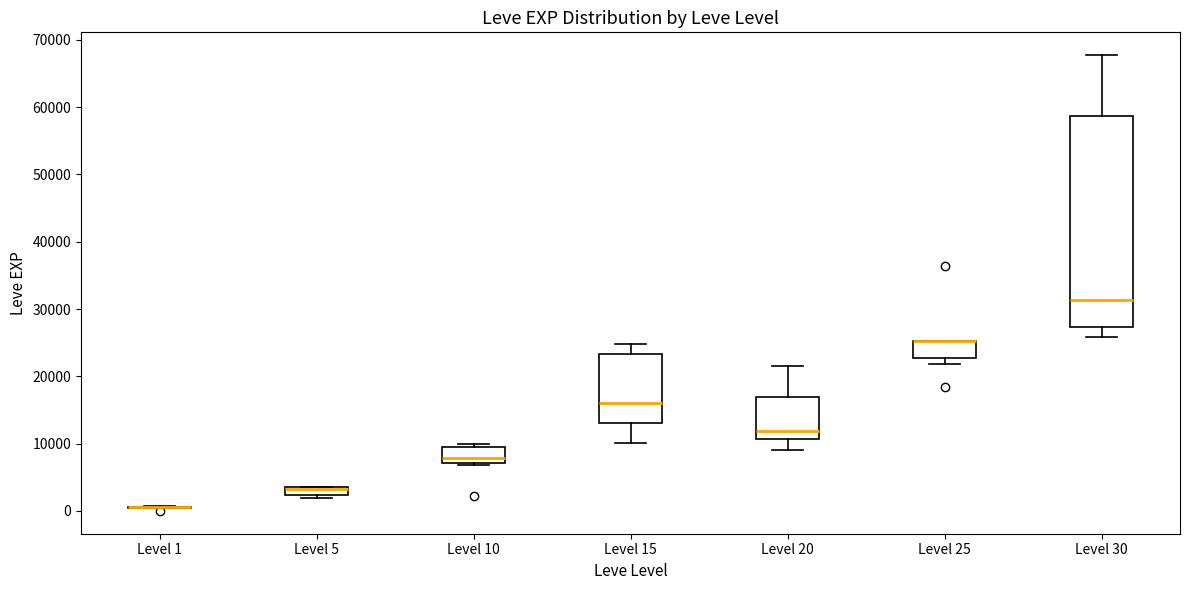

Comparing the boxes themselves (not the whiskers), which one is the tallest?

Level 30